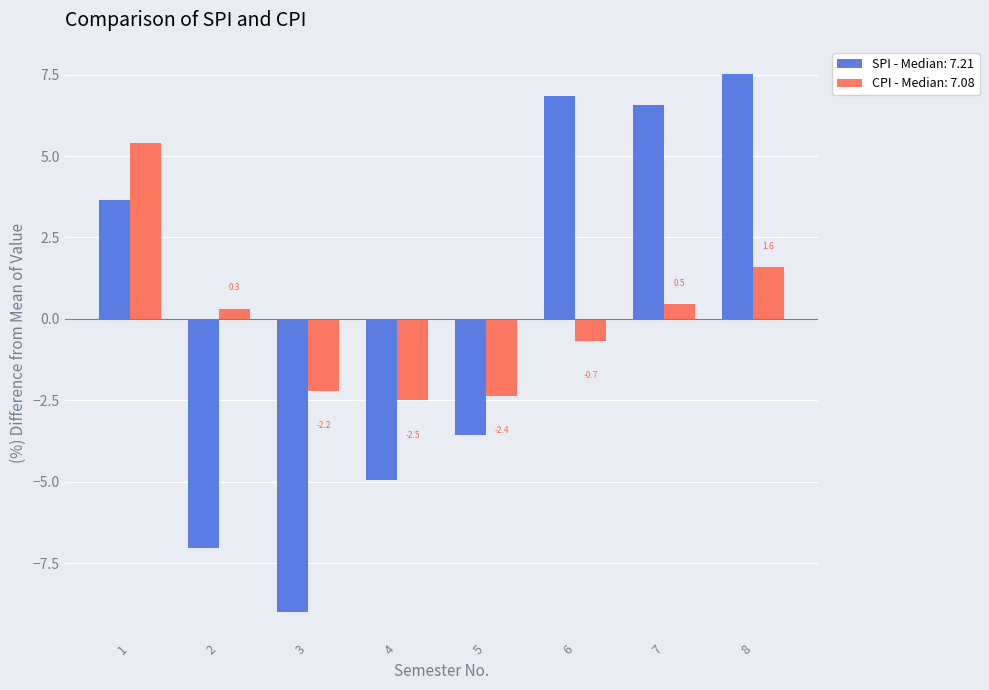

What is the total value across all series at 3?

-11.2